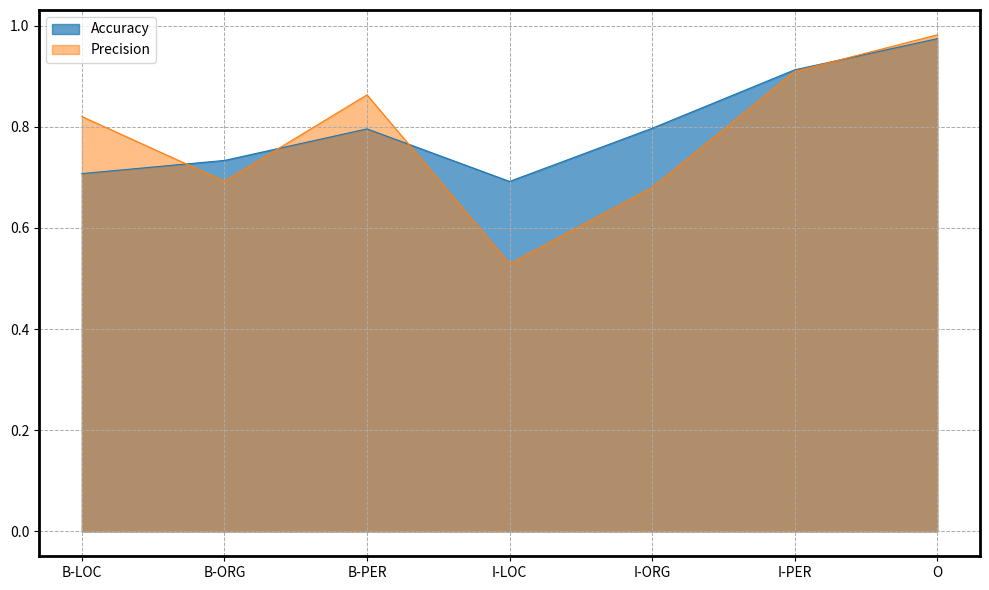

Rank the series by their maximum value, from lowest to highest.

Accuracy, Precision